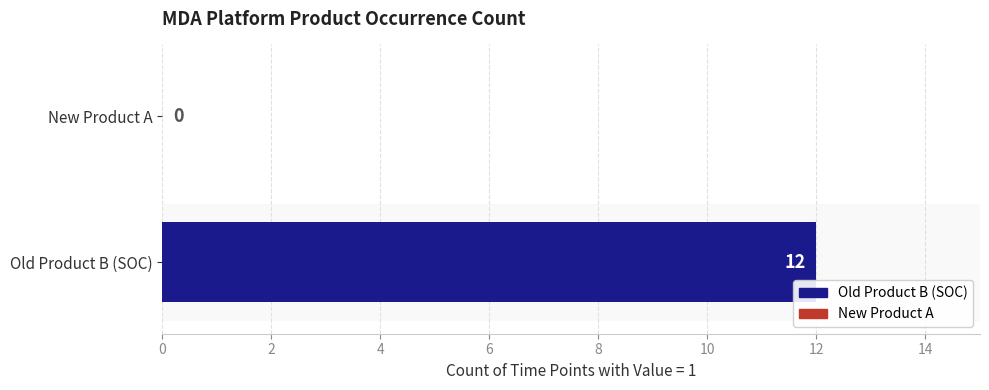

The chart shows a value of 12 at Old Product B (SOC). True or false?

True